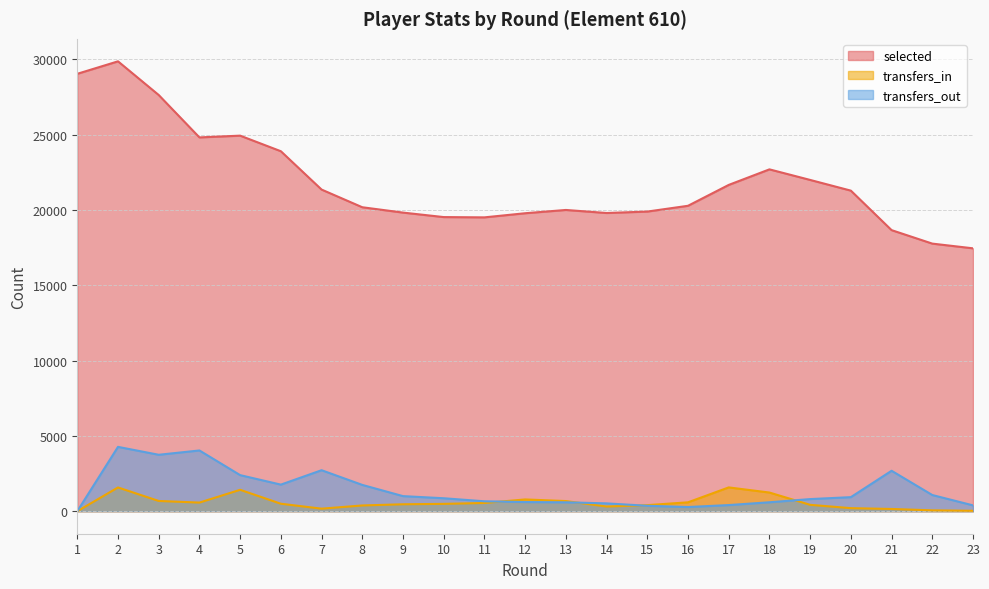

Rank the series by their maximum value, from highest to lowest.

selected, transfers_out, transfers_in